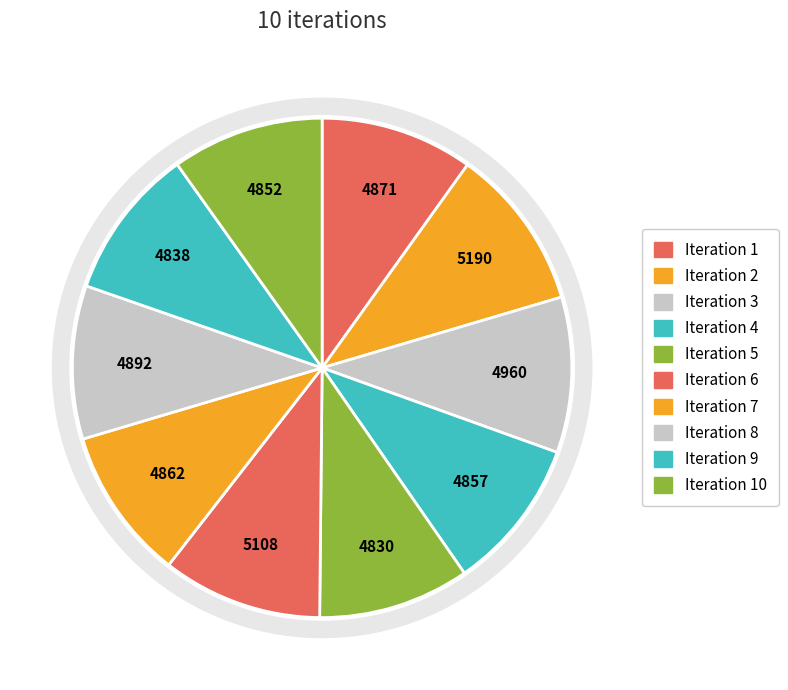

Does Iteration 10 represent more than half of the total?

No